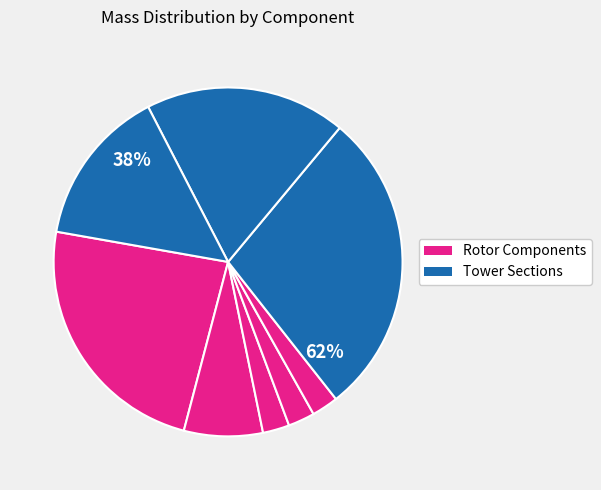

To the nearest percent, what percentage of the pie is Blade 1?

2%